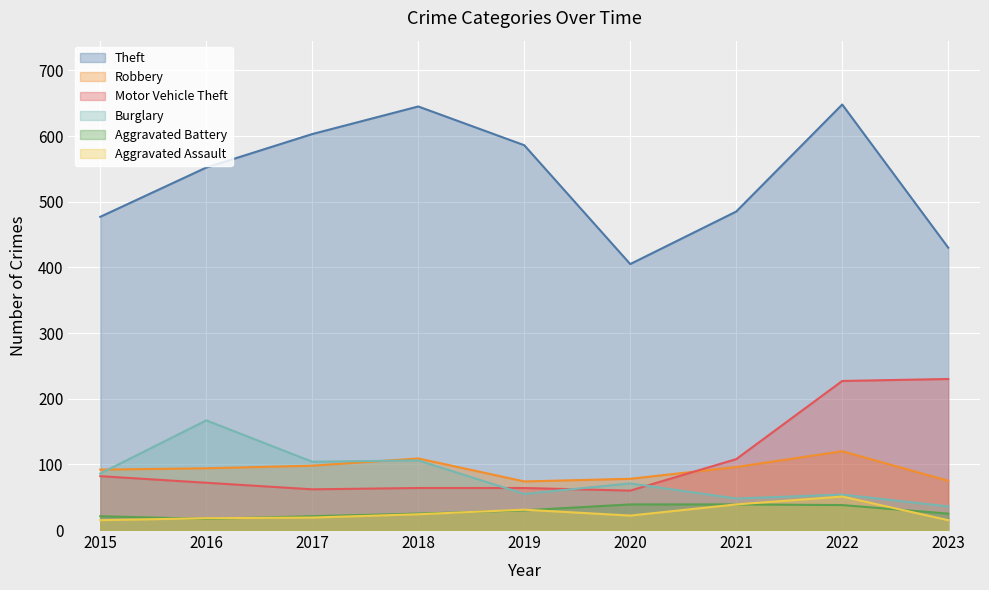

How many series are shown in this chart?

6